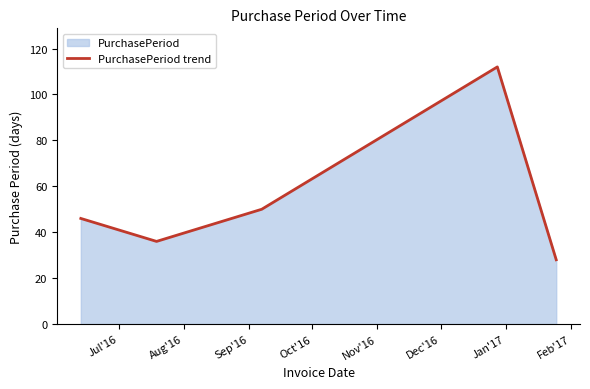

What is the difference between the second highest and second lowest values?

14